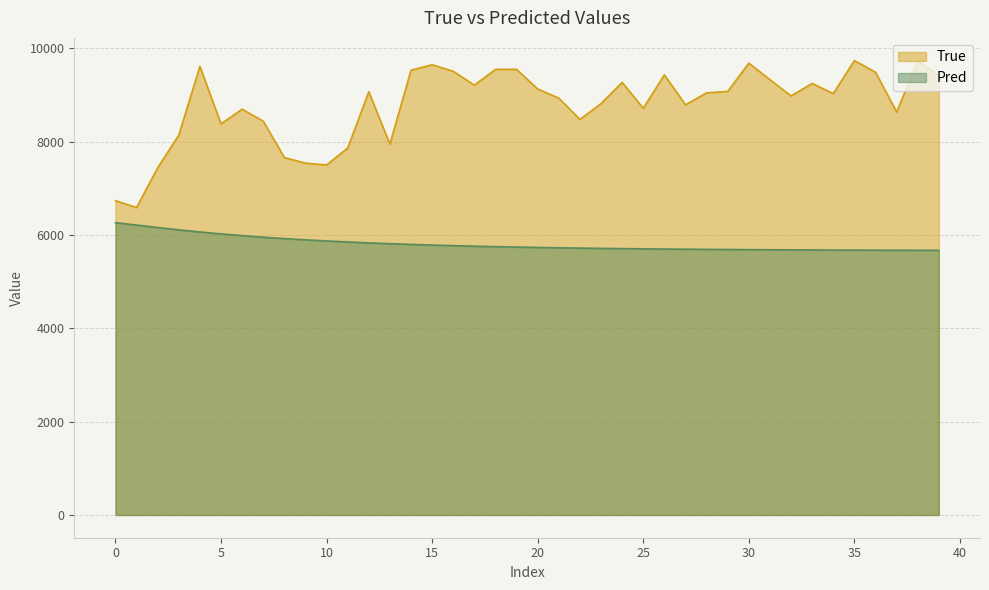

What is the total value across all series at 15?

15426.1